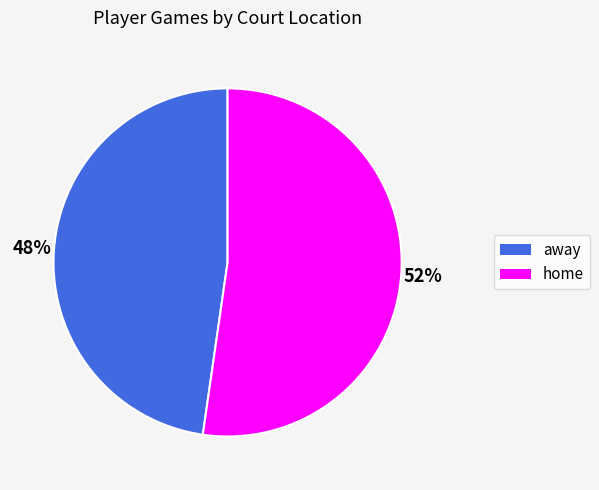

Which category has the smallest portion of the pie?

away